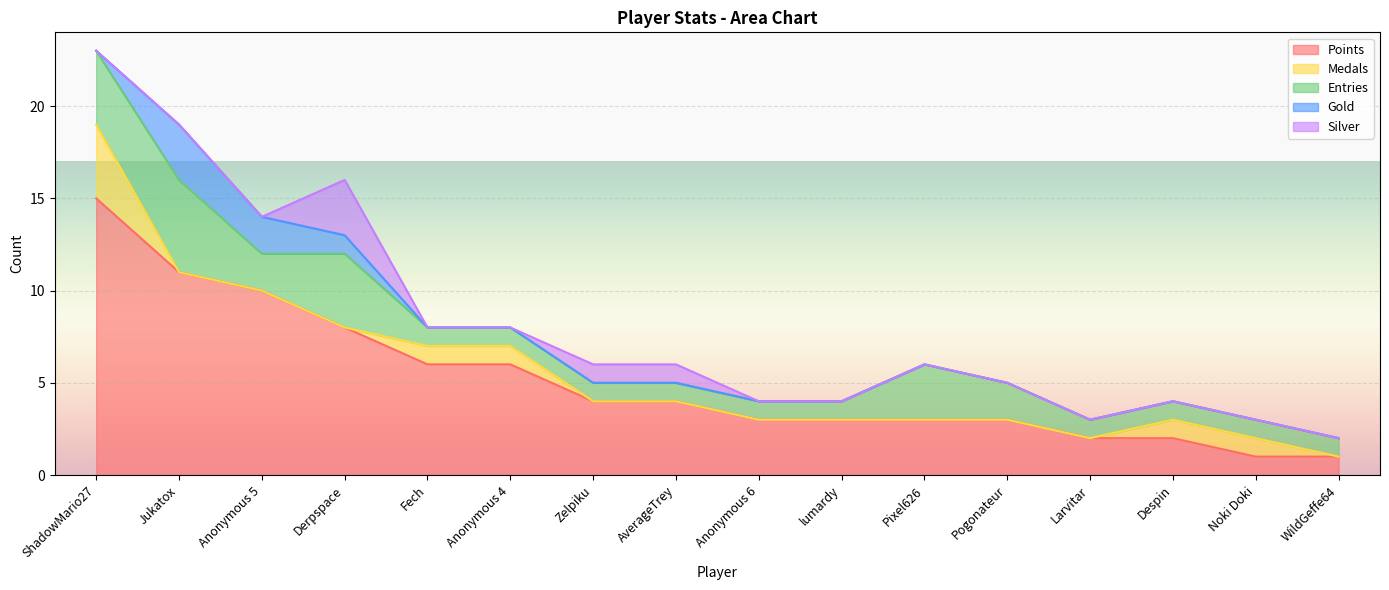

Which series changed the most between ShadowMario27 and Anonymous 5?

Points